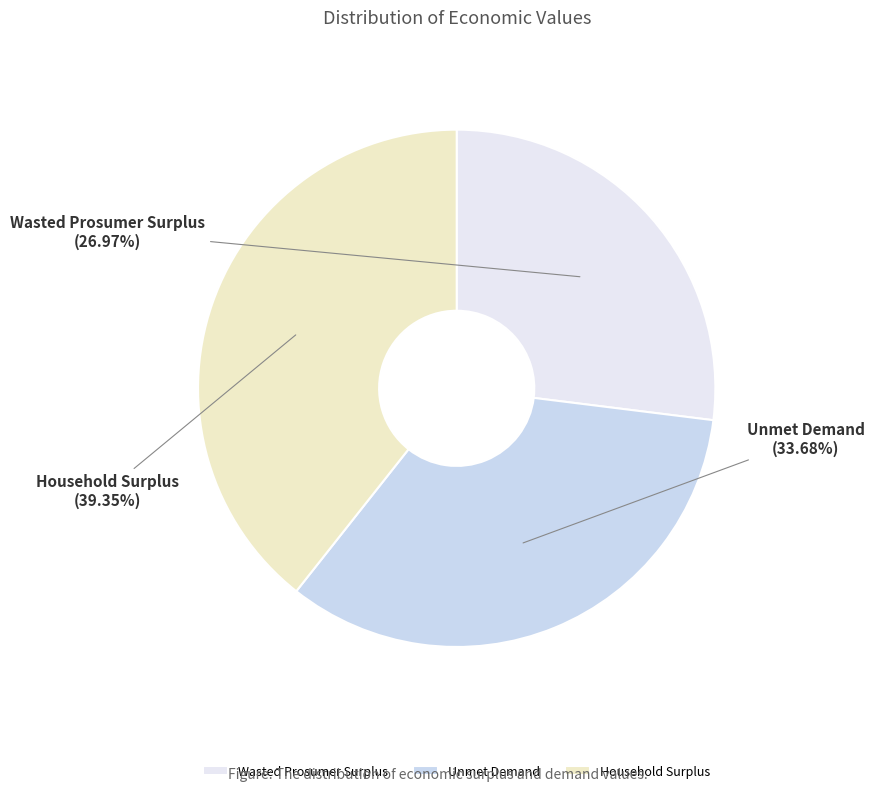

The Wasted Prosumer Surplus slice represents 27% of the pie. True or false?

True